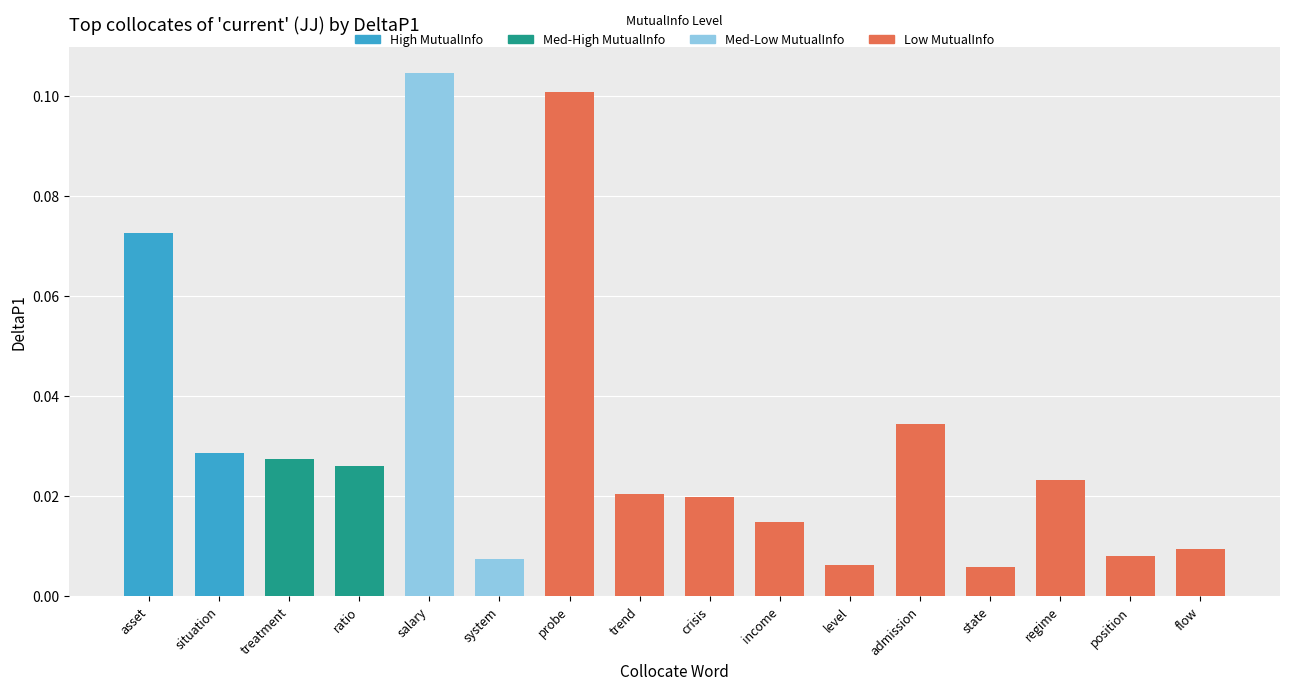

What is the sum of all values?

0.5